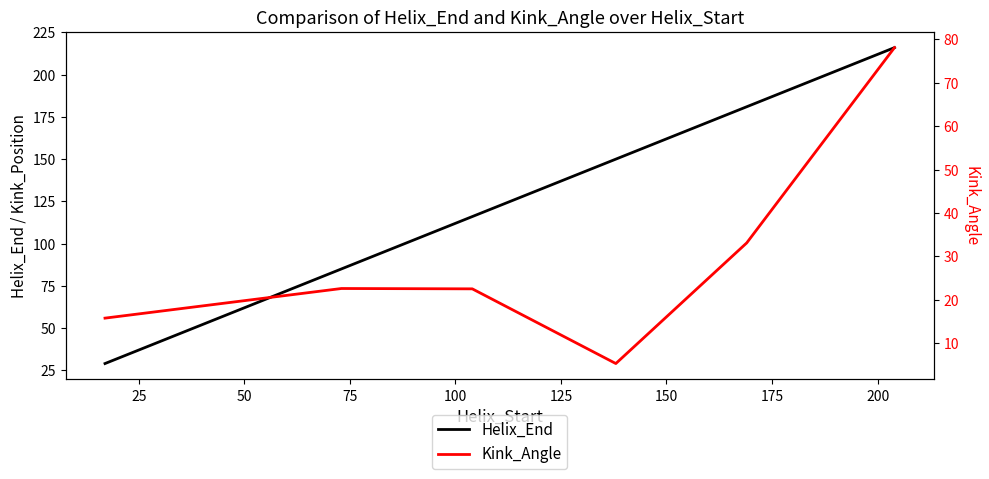

How many Helix_End values are between 85 and 181?

4